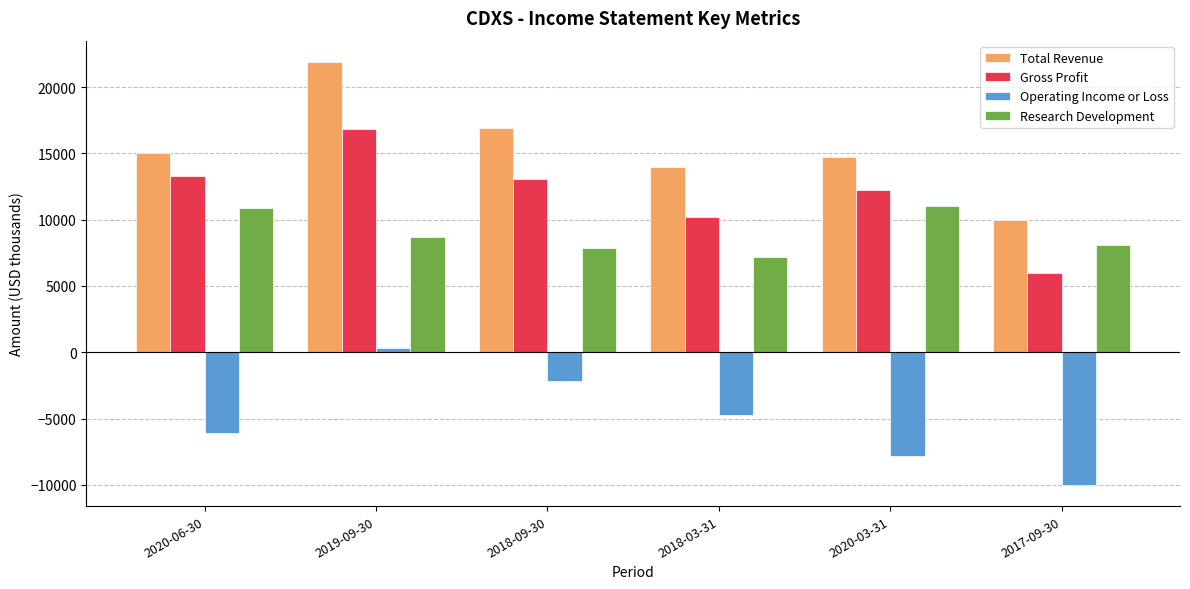

What is the smallest value displayed?

-10000